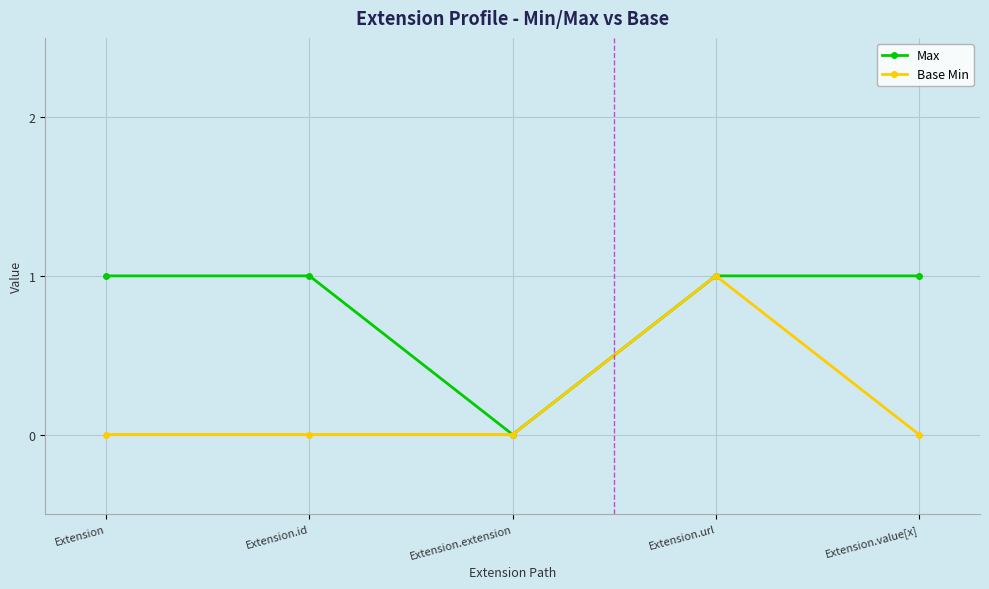

What are all the series names shown in the legend?

Max, Base Min